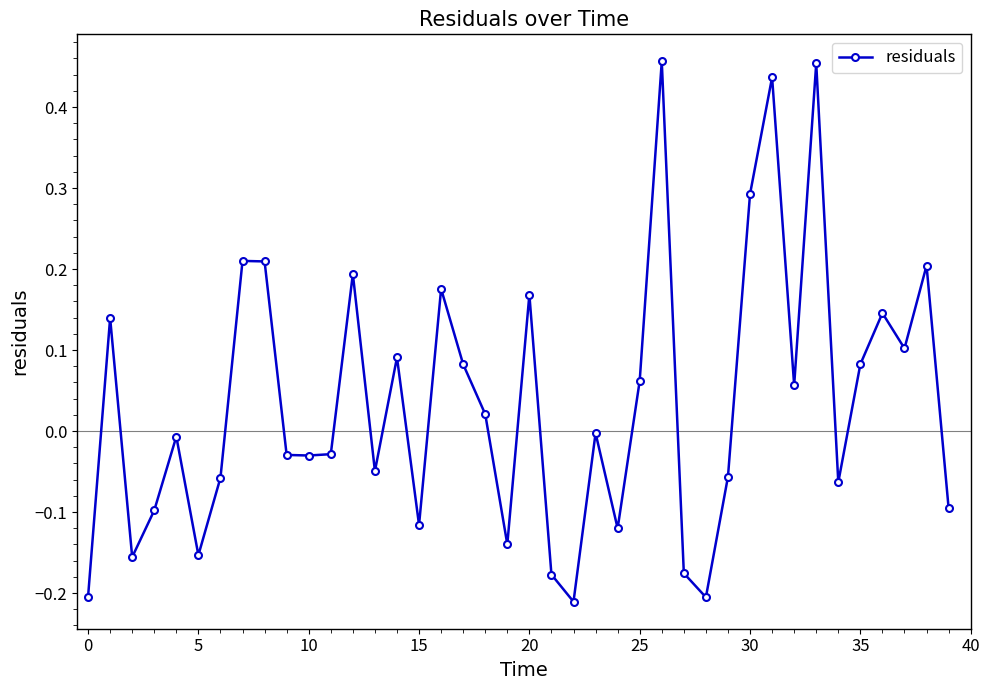

What is the difference between the second highest and second lowest values?

0.7